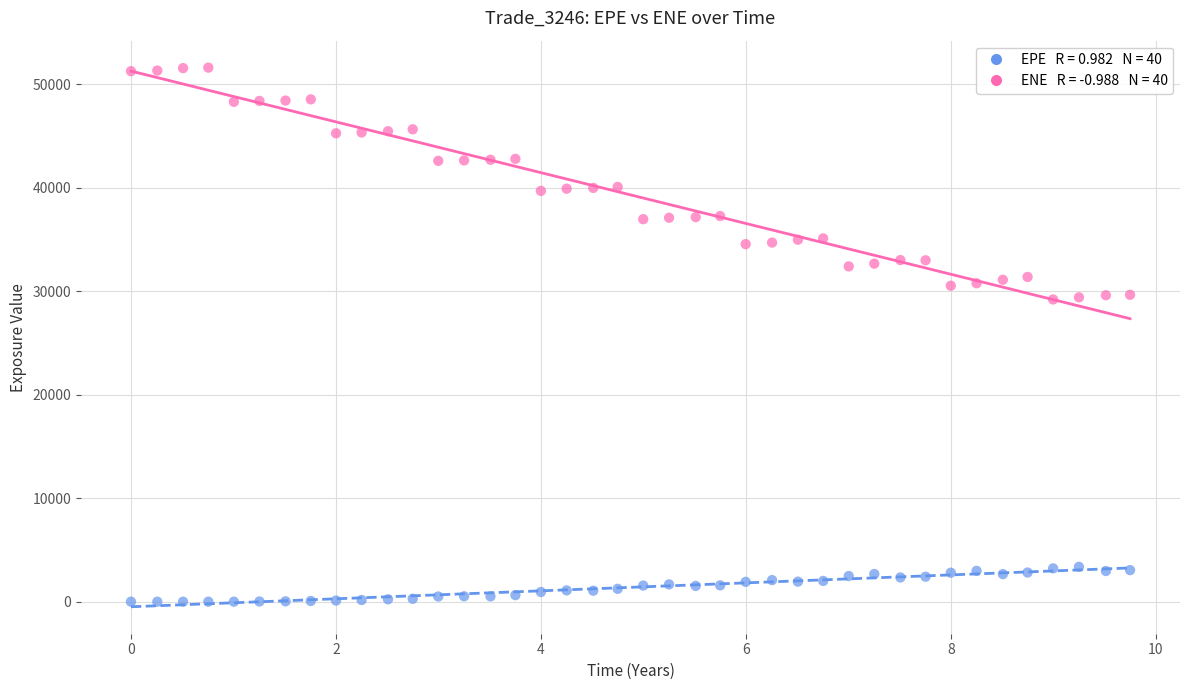

Across all data points, what is the range of Y values (max minus min)?

51620.7